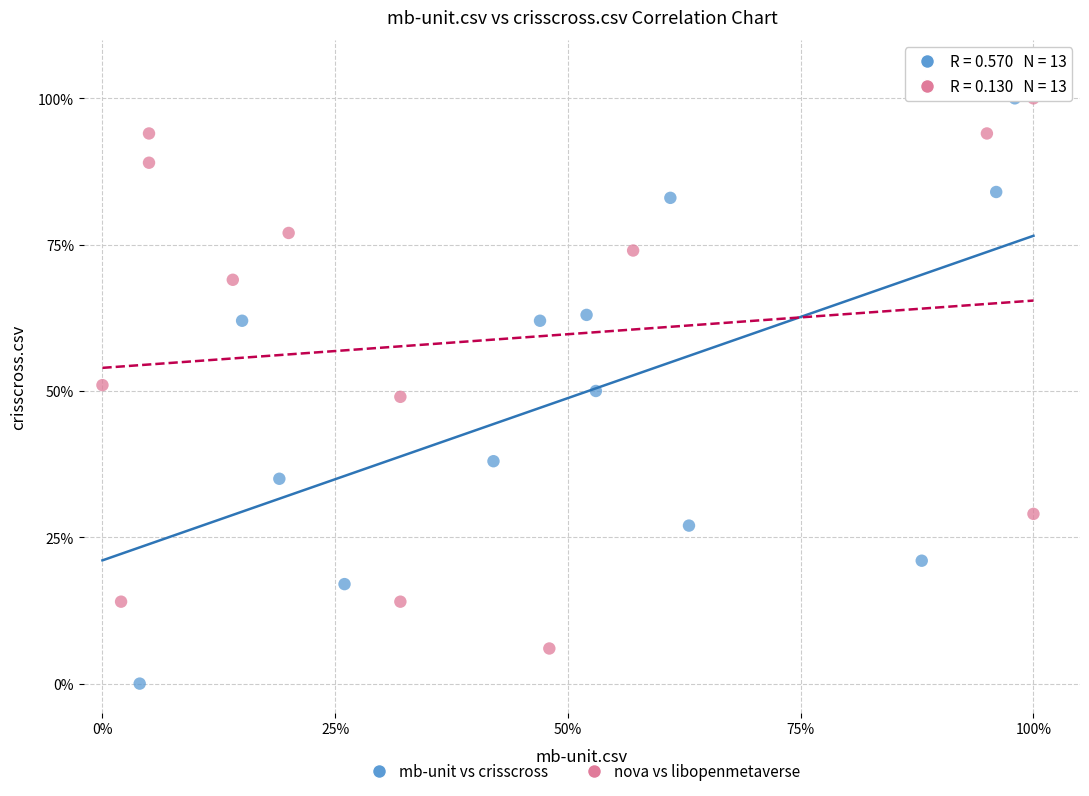

What are all the series names shown in the legend?

mb-unit vs crisscross, nova vs libopenmetaverse